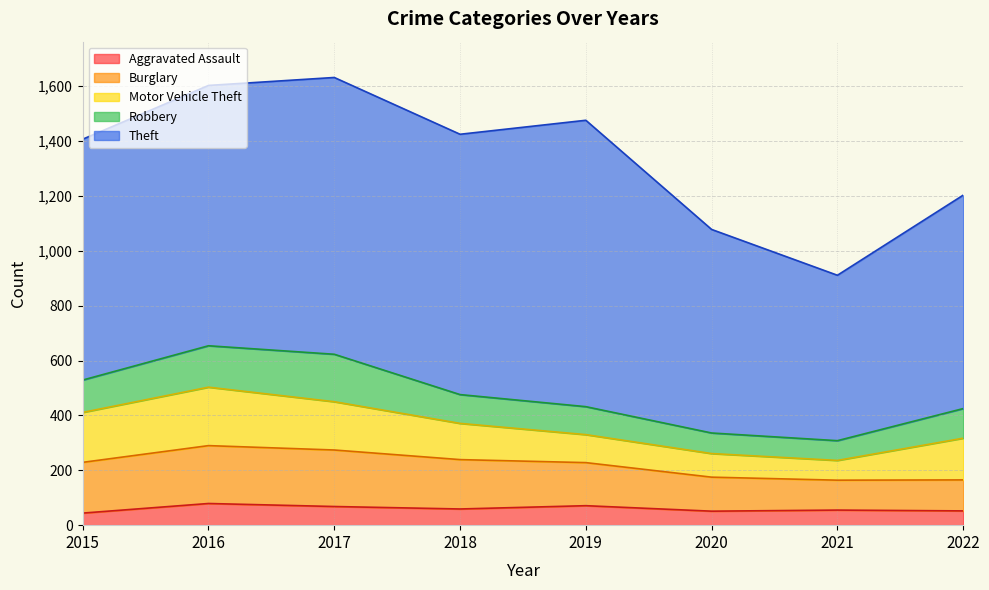

What is the minimum value shown in the chart?

44